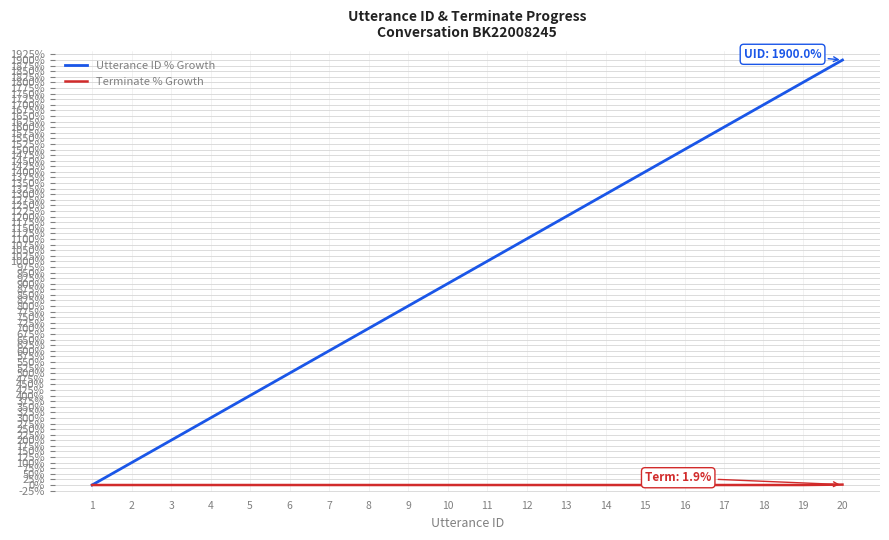

What is the average value of the Terminate % Growth series?

0.1